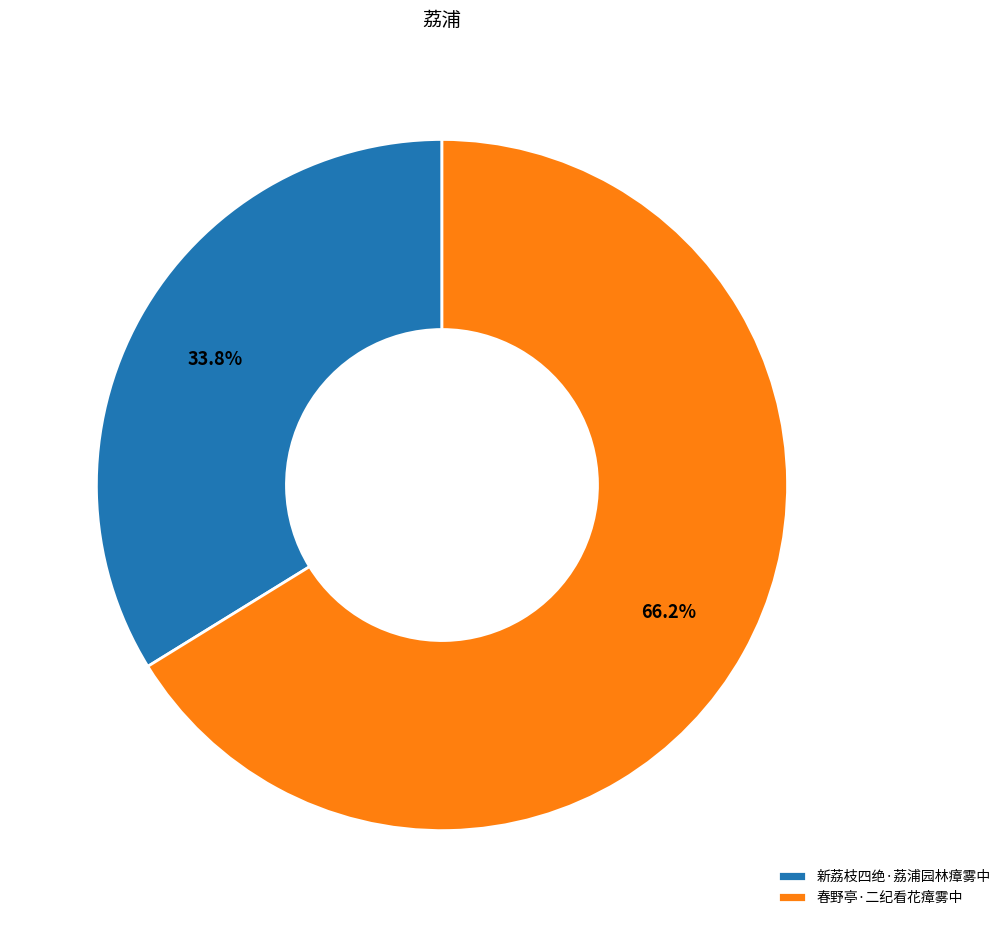

Which slice is the smallest?

新荔枝四绝·荔浦园林瘴雾中